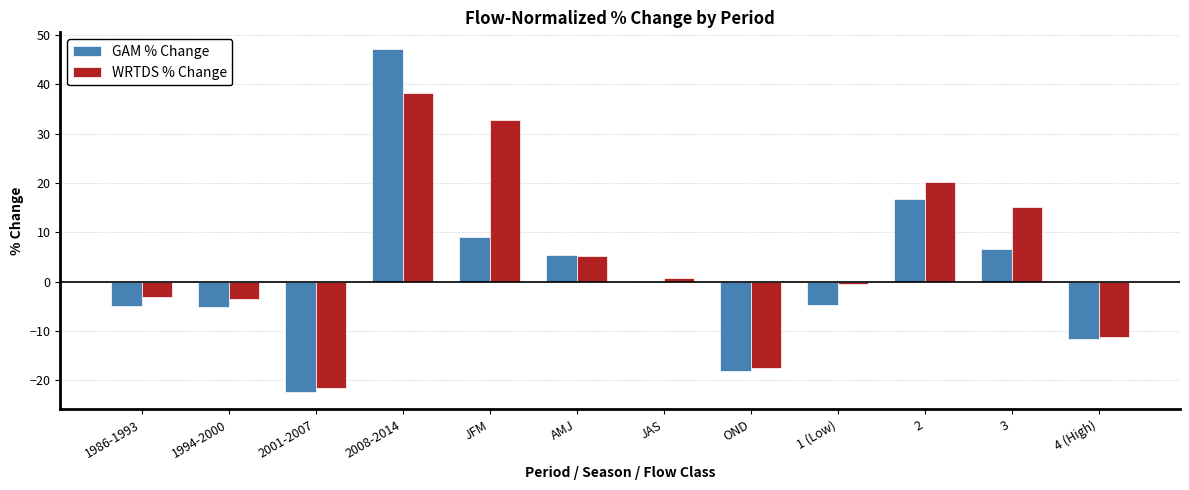

Count the number of categories in the chart.

12